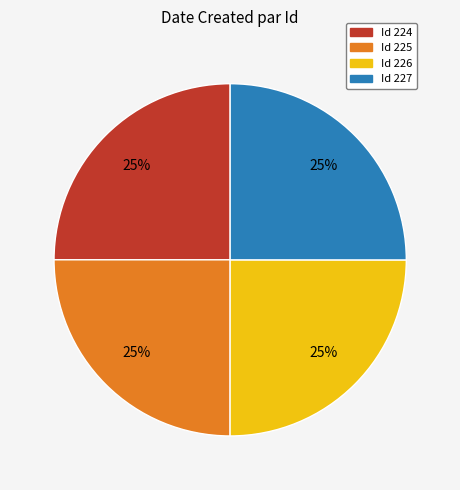

Is there a majority slice in this chart?

No